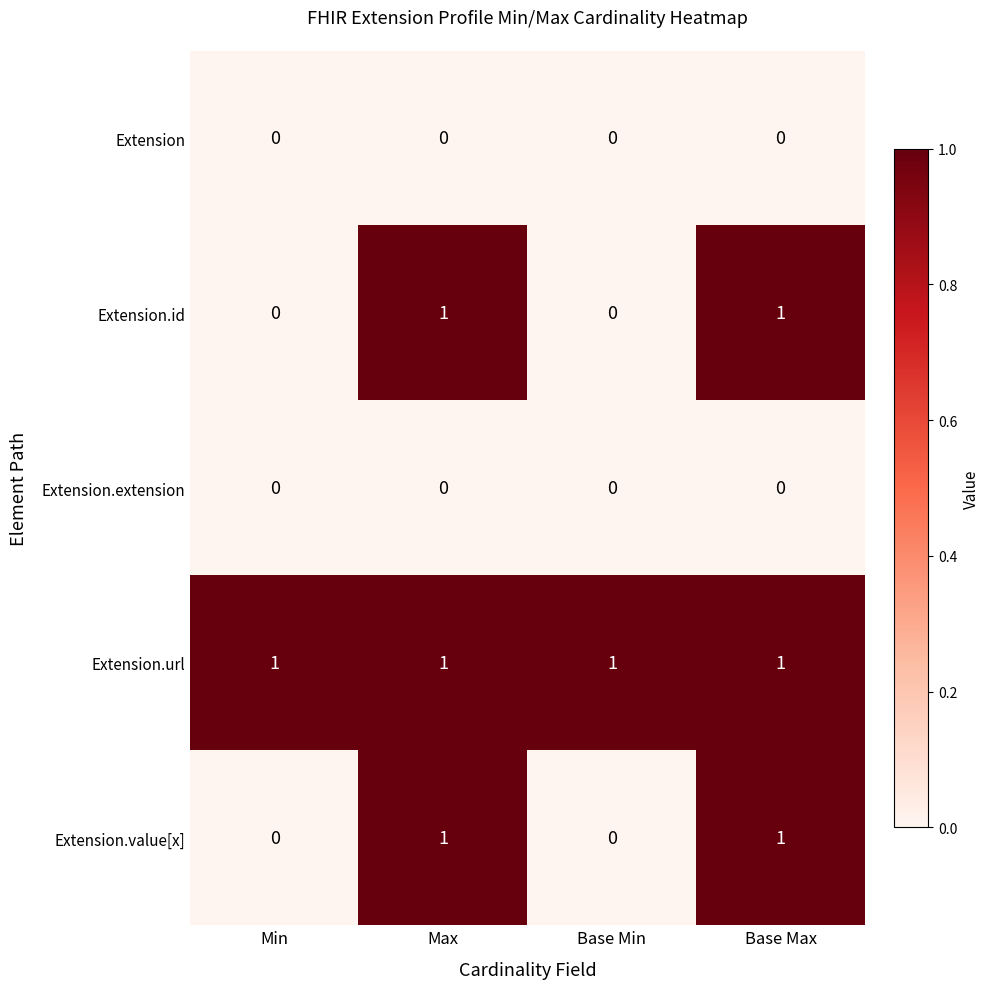

The Extension.id series shows 0 at Base Min. True or false?

True